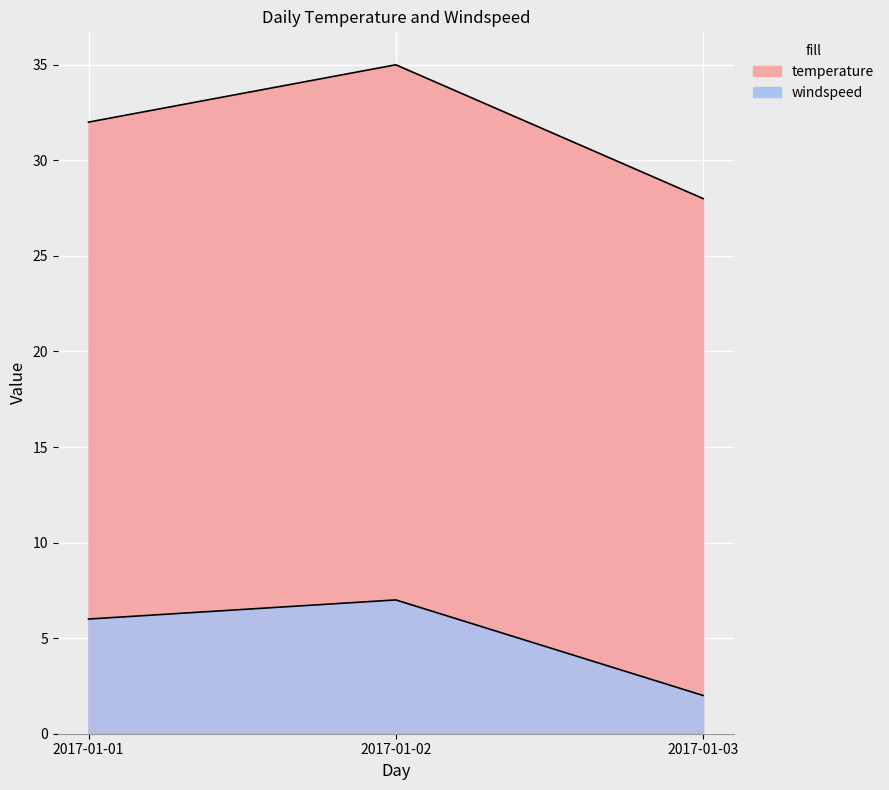

Which series has the widest spread of values?

temperature